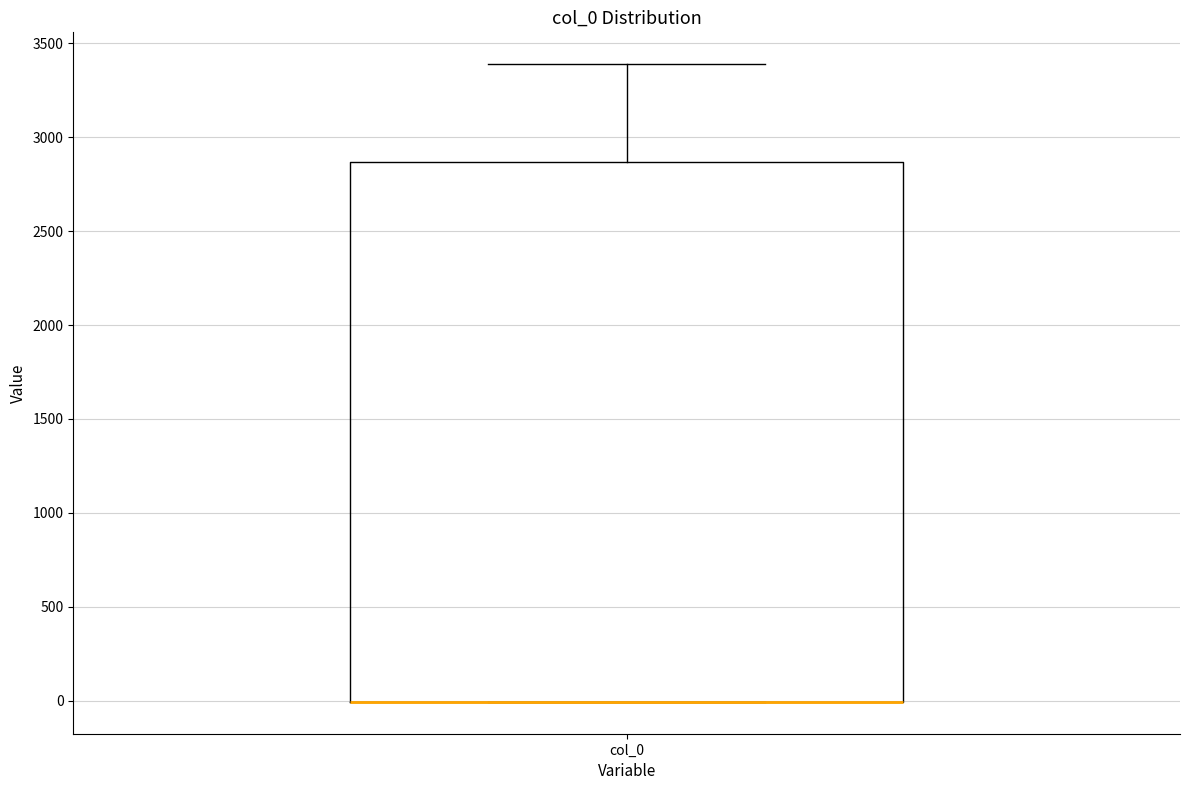

Read this box plot against the y-axis: the position of the median line, the range covered by the box, and the ends of both whiskers. The values are not printed on the chart, so give them approximately, as read against the axis.

median 0 (drawn on the box's lower edge), box 0 to 2850, whiskers 0 to 3400